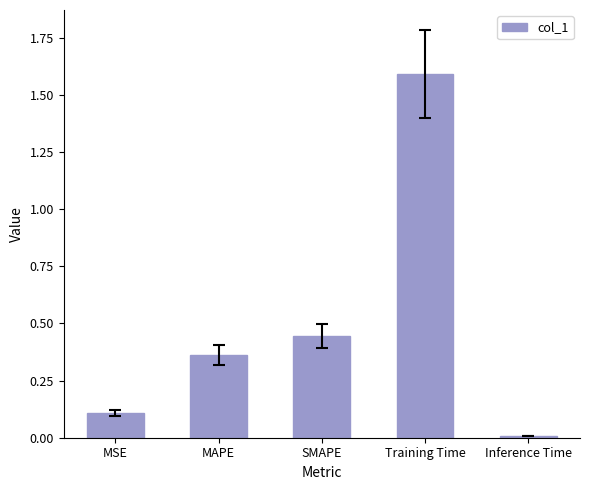

How many bars are there in total?

5